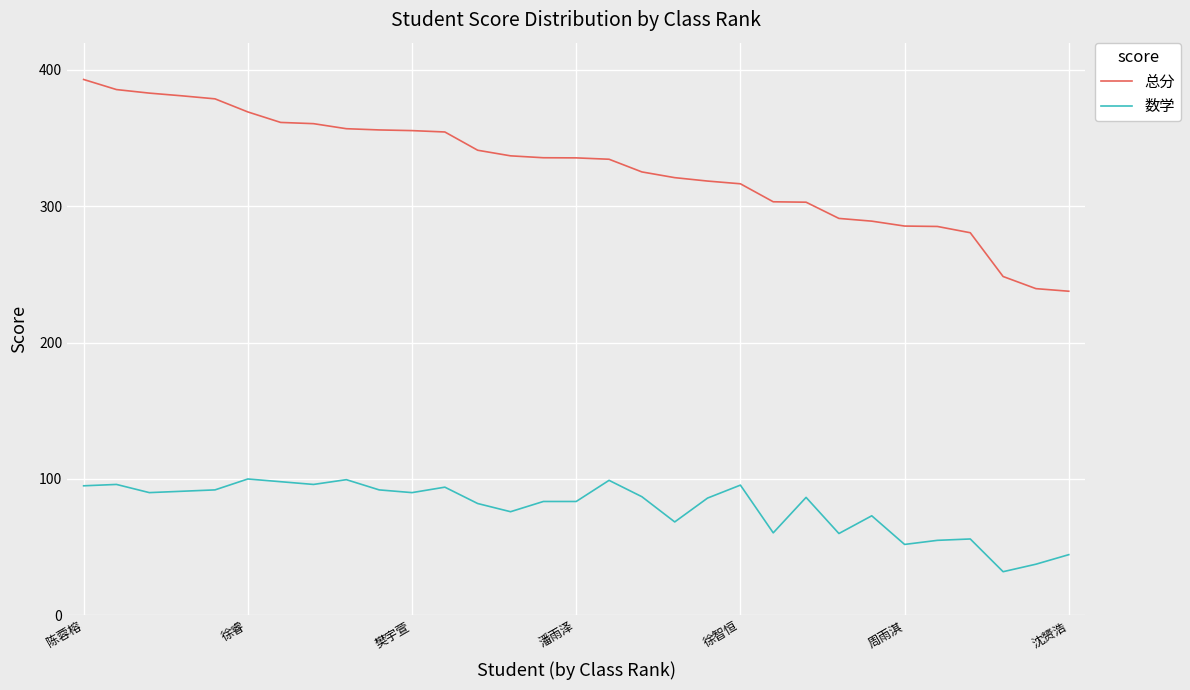

What is the greatest value displayed?

393.0